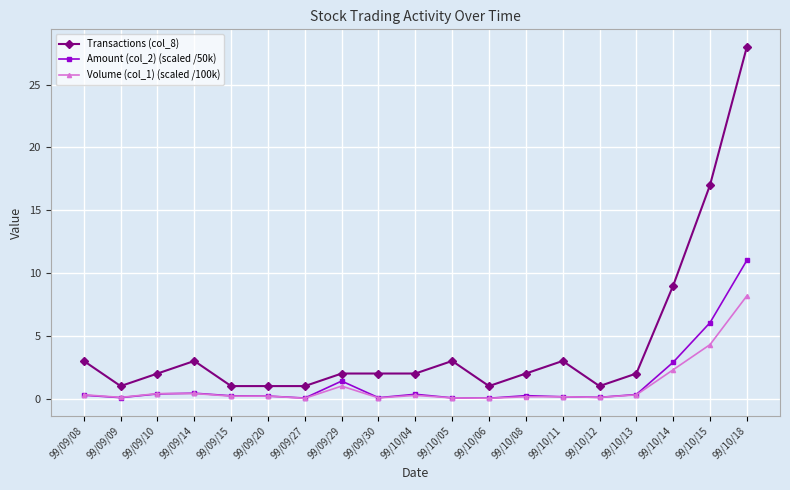

Is it true that Transactions (col_8) equals 9.0 at 99/10/14?

True